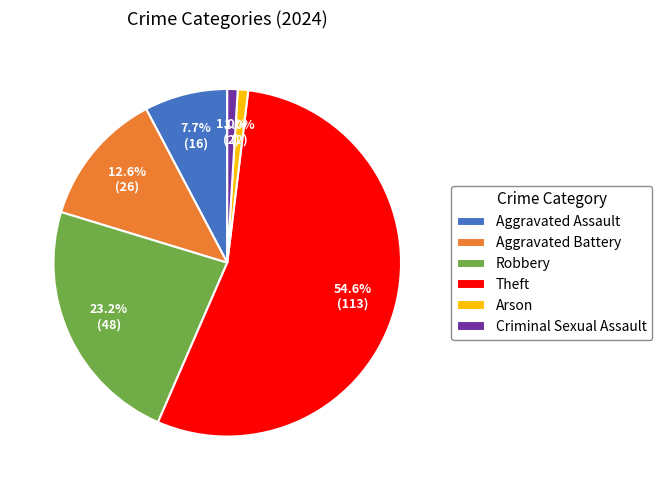

How many slices are in this pie chart?

6